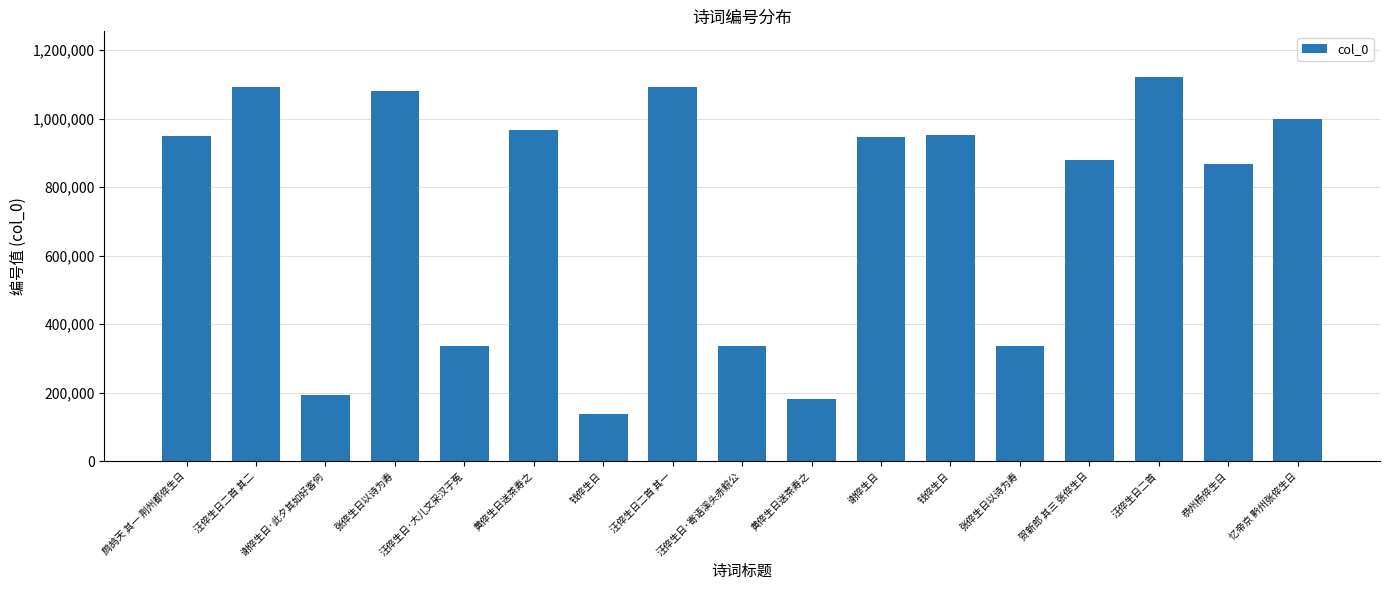

What is the ratio of the value at 汪倅生日二首 to the value at 汪倅生日·寄语溪头赤鲩公?

3.3